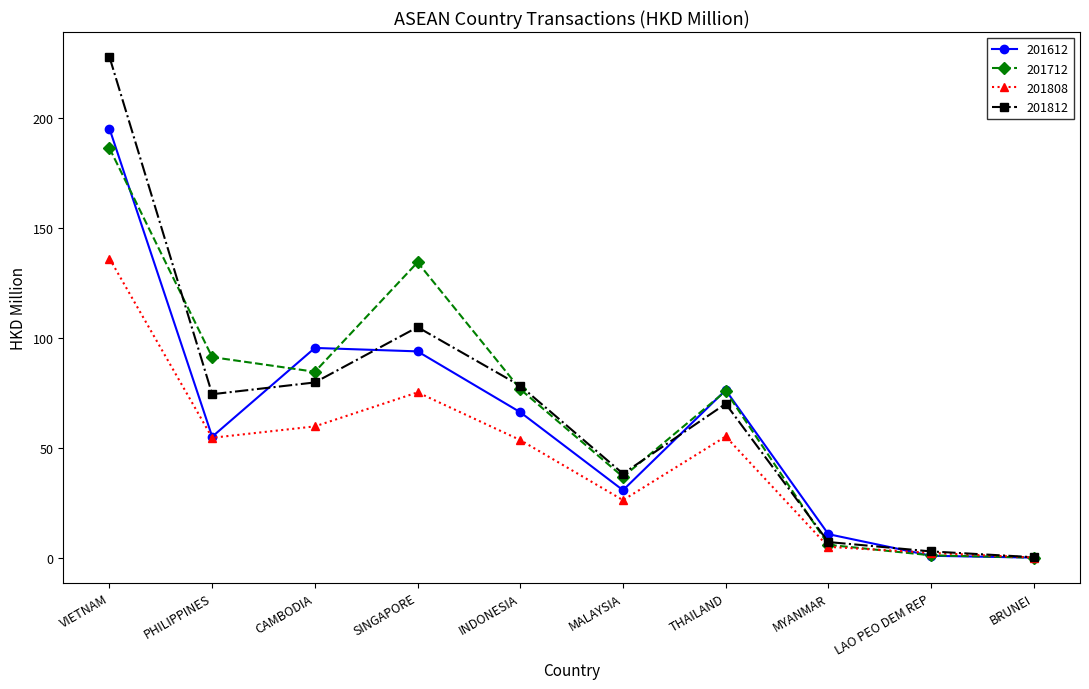

Does the chart have visible grid lines?

No